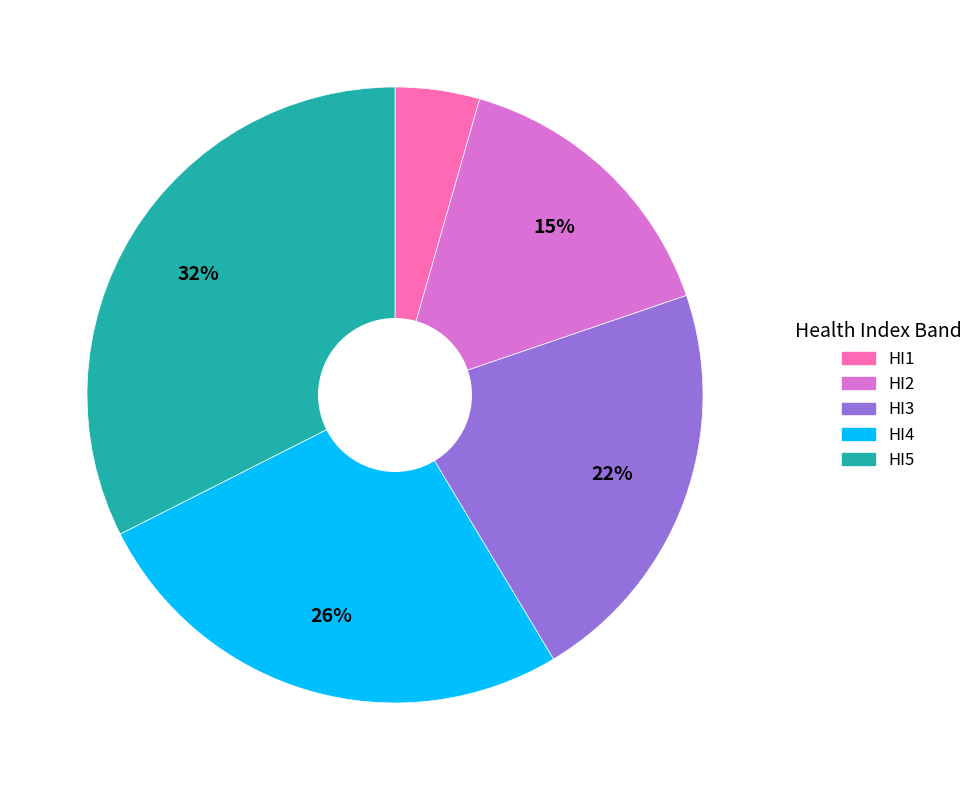

To the nearest percent, what is the average slice percentage?

20%